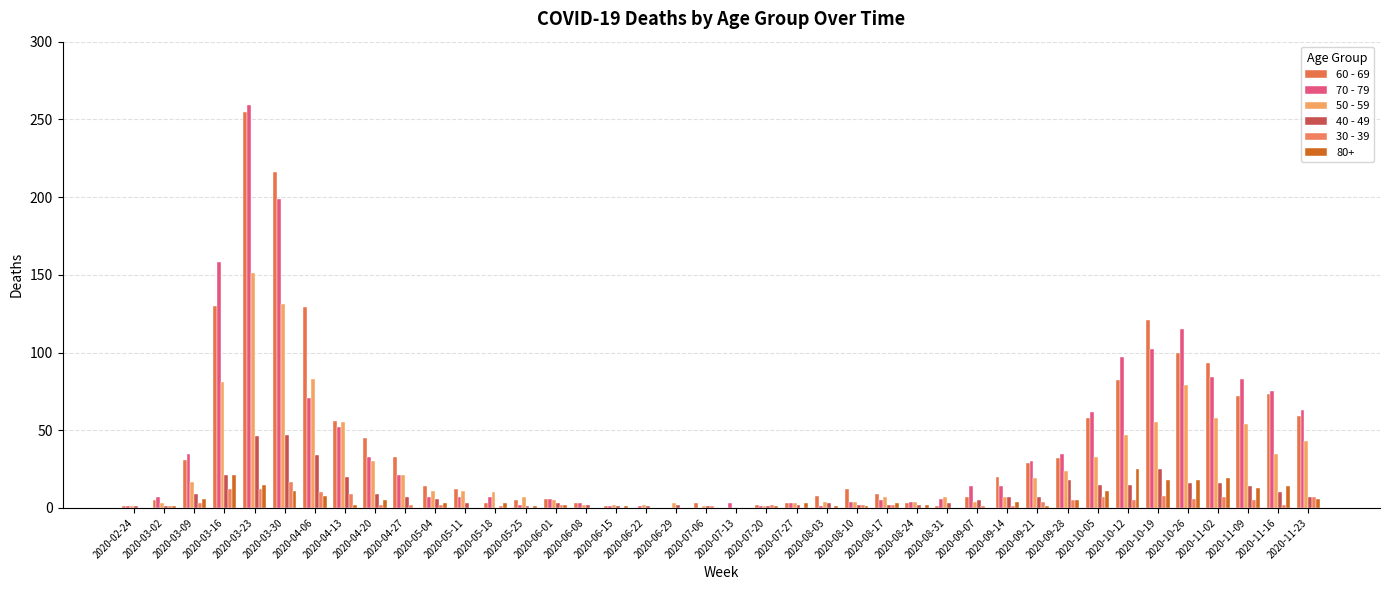

What is the highest value of the 50 - 59 series?

151